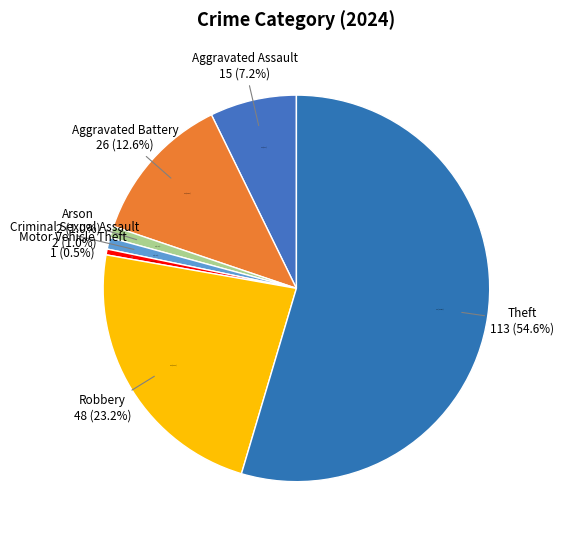

Which category has the biggest portion of the pie?

Theft